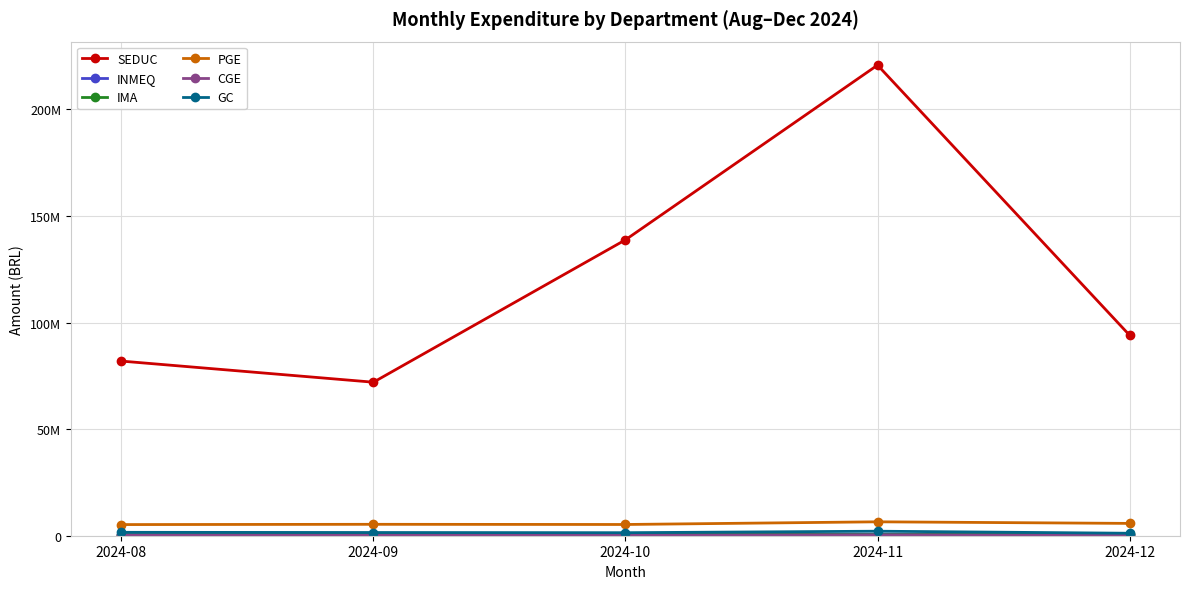

What are all the series names shown in the legend?

SEDUC, INMEQ, IMA, PGE, CGE, GC